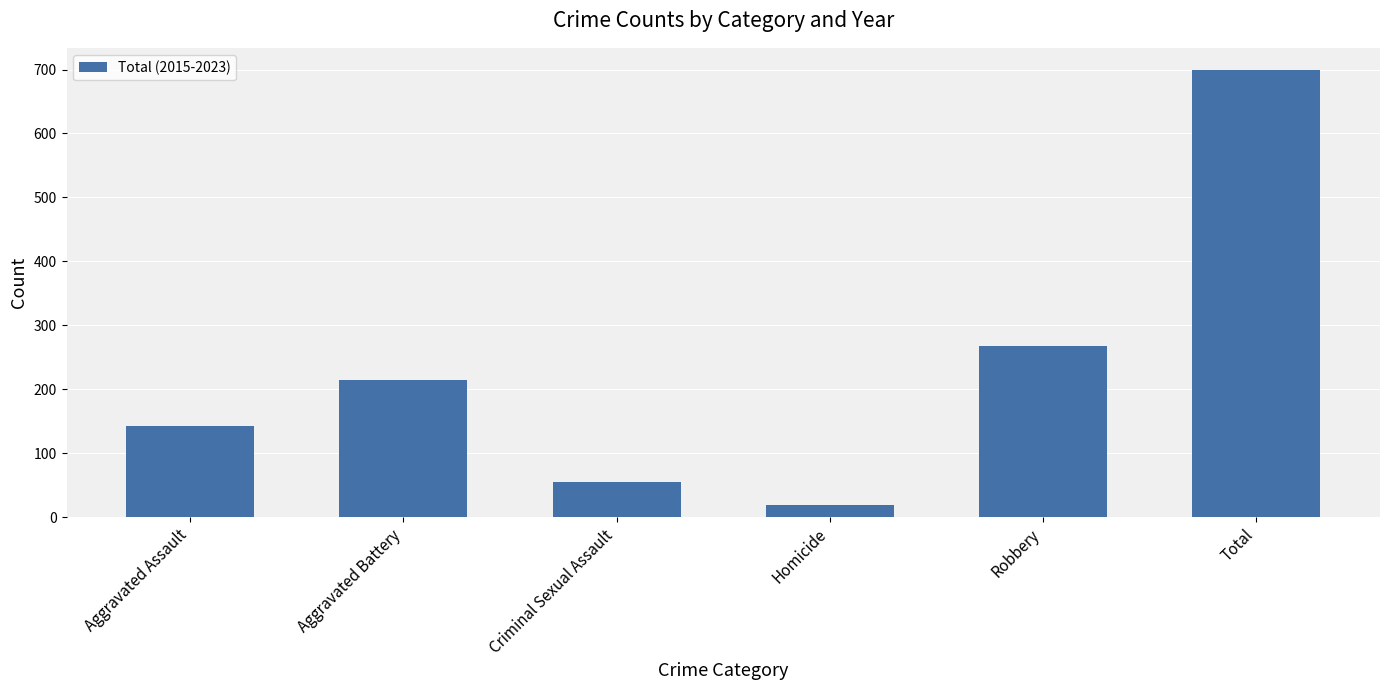

Approximately how many times larger is the value at Aggravated Assault compared to Aggravated Battery?

0.7